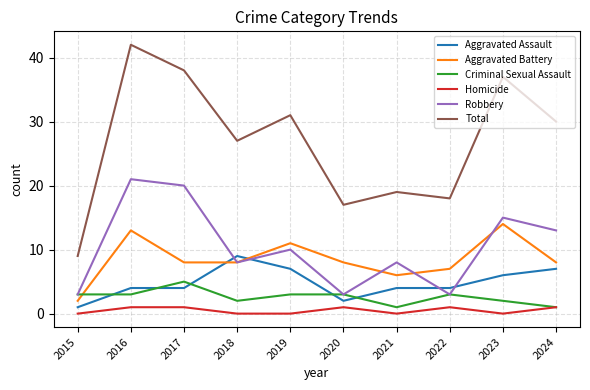

True or false: Homicide and Aggravated Assault intersect in this chart.

False